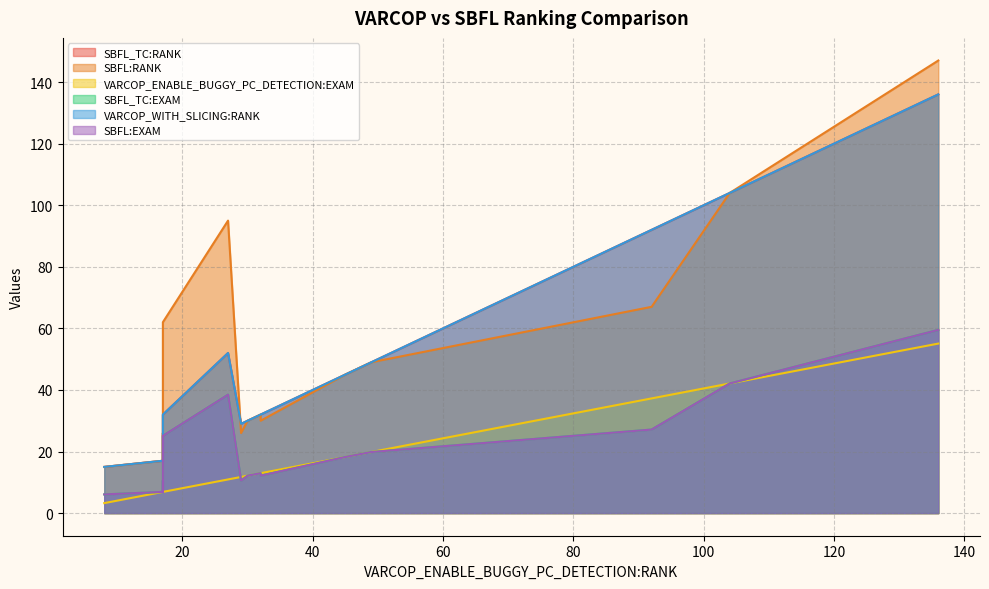

What is the minimum value shown in the chart?

3.2